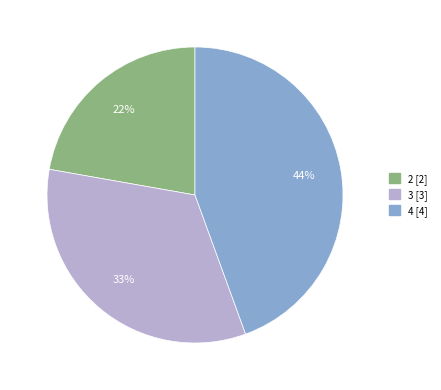

Is there a majority slice in this chart?

No